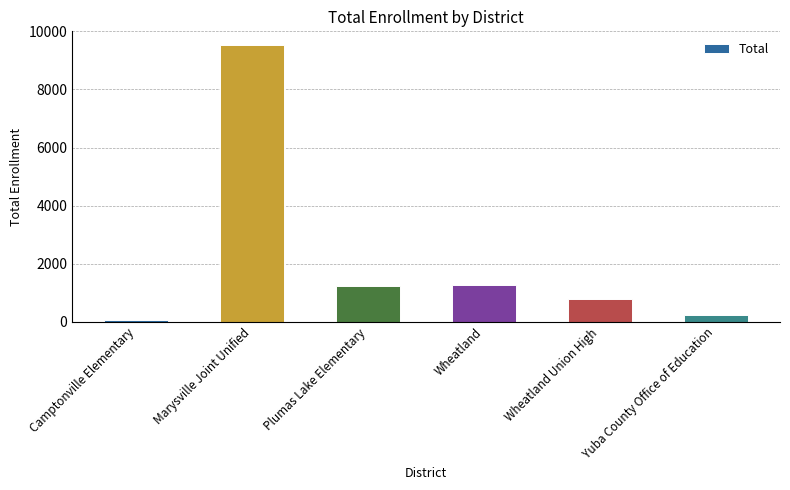

How many bars are there in total?

6